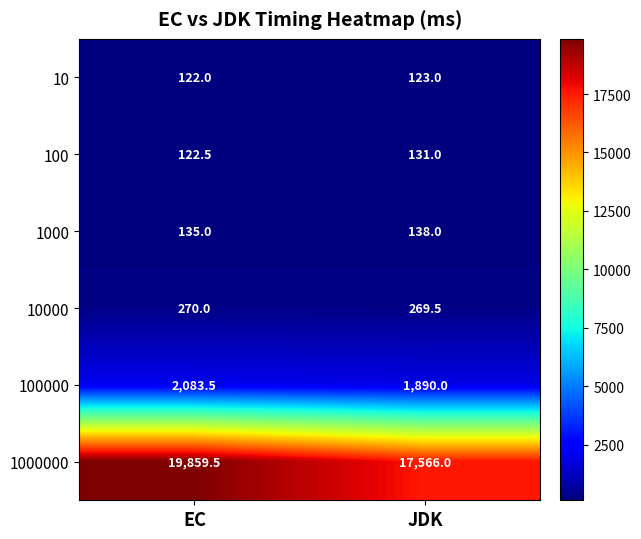

True or false: 10 has a value of 181.2 at EC.

False